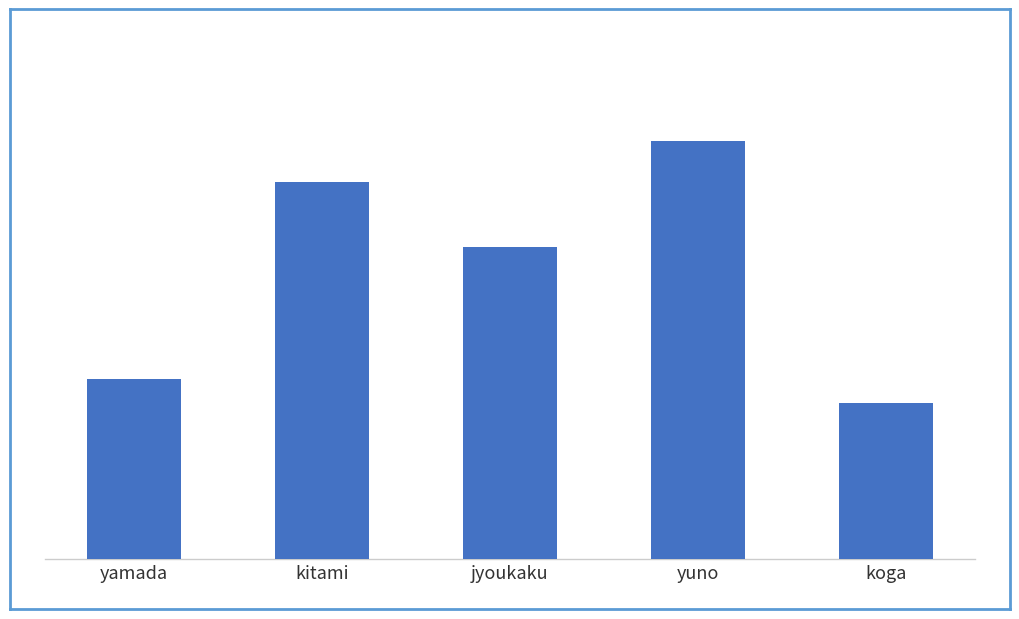

At which category does the chart reach its peak across all series?

yuno